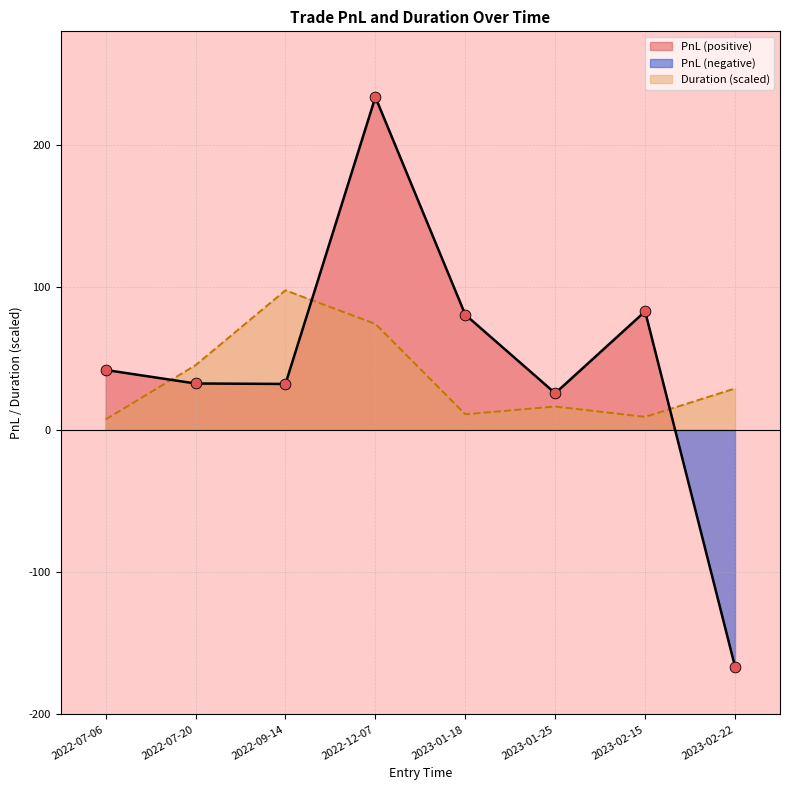

What is the total value across all series at 2022-07-20?

77.9